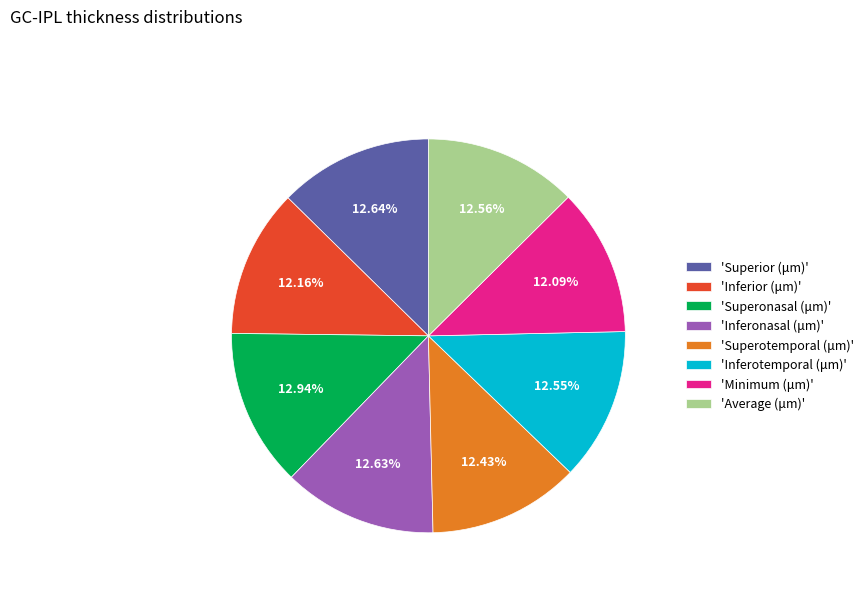

Is there a majority slice in this chart?

No